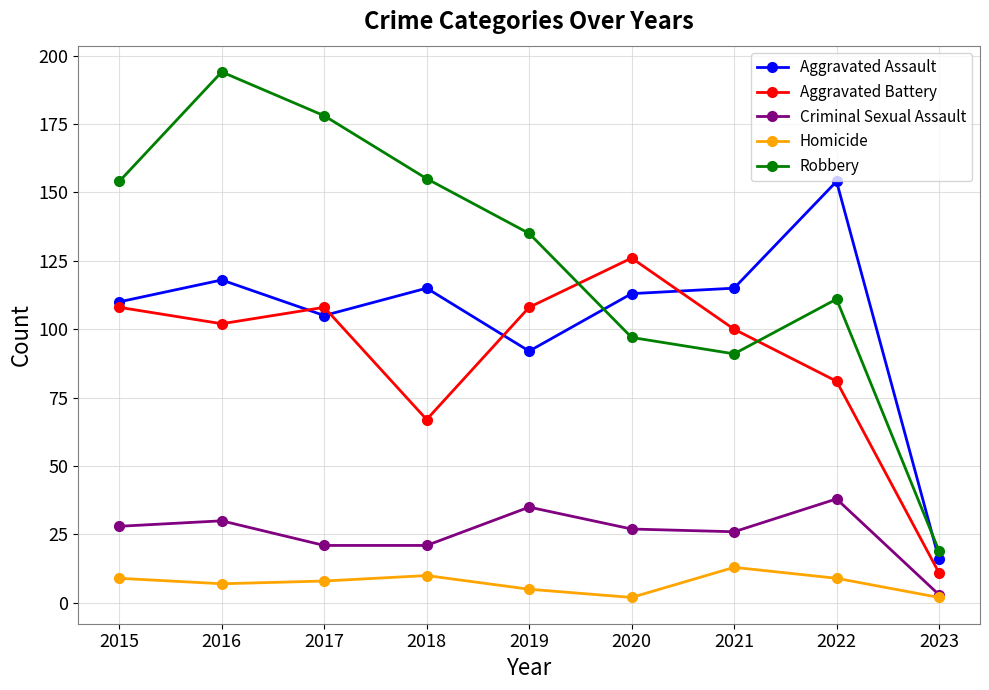

What is the difference between the Criminal Sexual Assault values at 2019 and 2015?

7